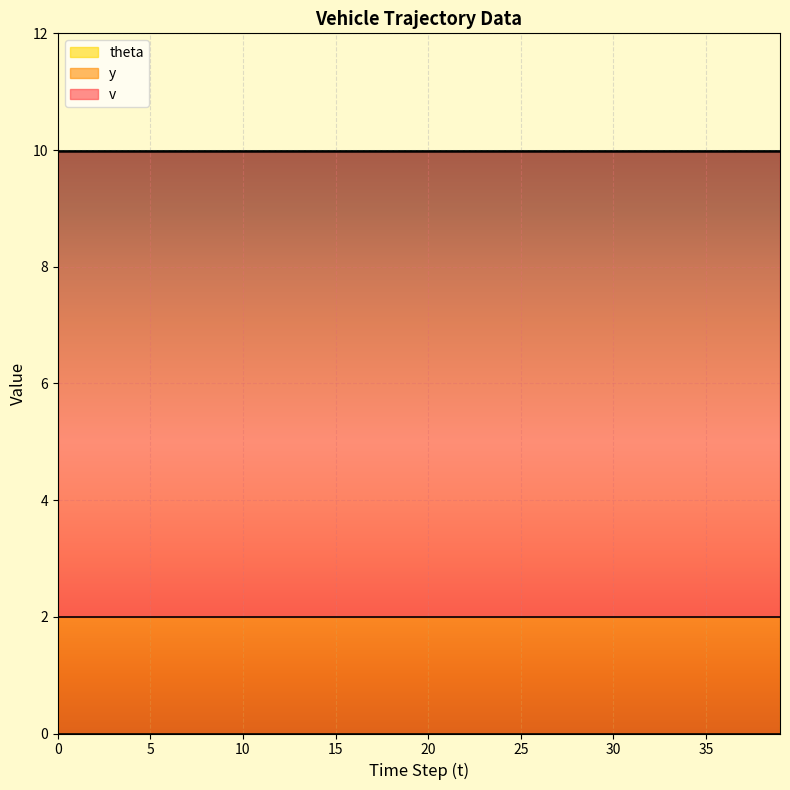

True or false: v has more than 2 interior local peaks.

False